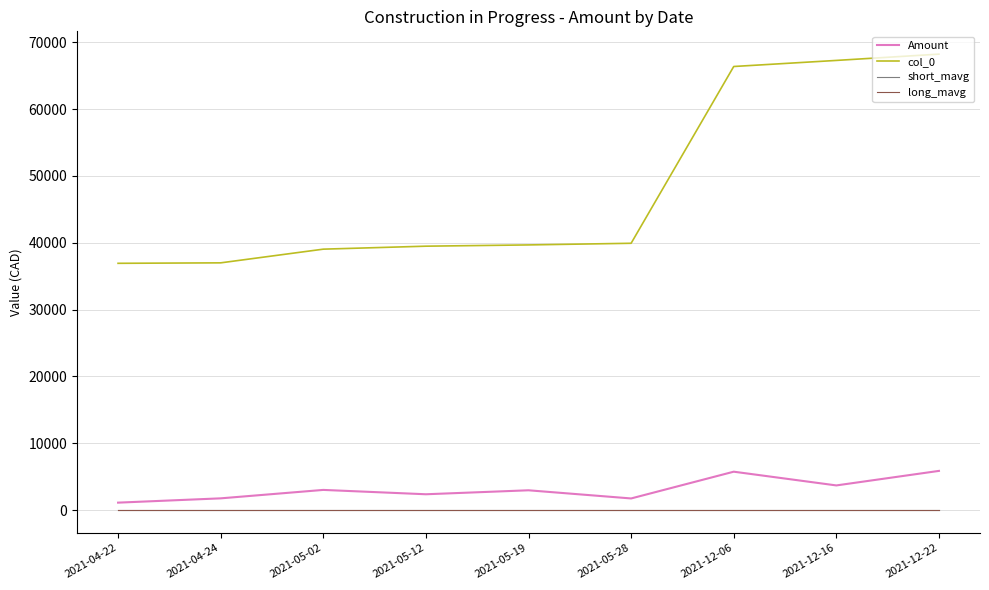

The value of col_0 at 2021-12-06 is 44304.4. True or false?

False